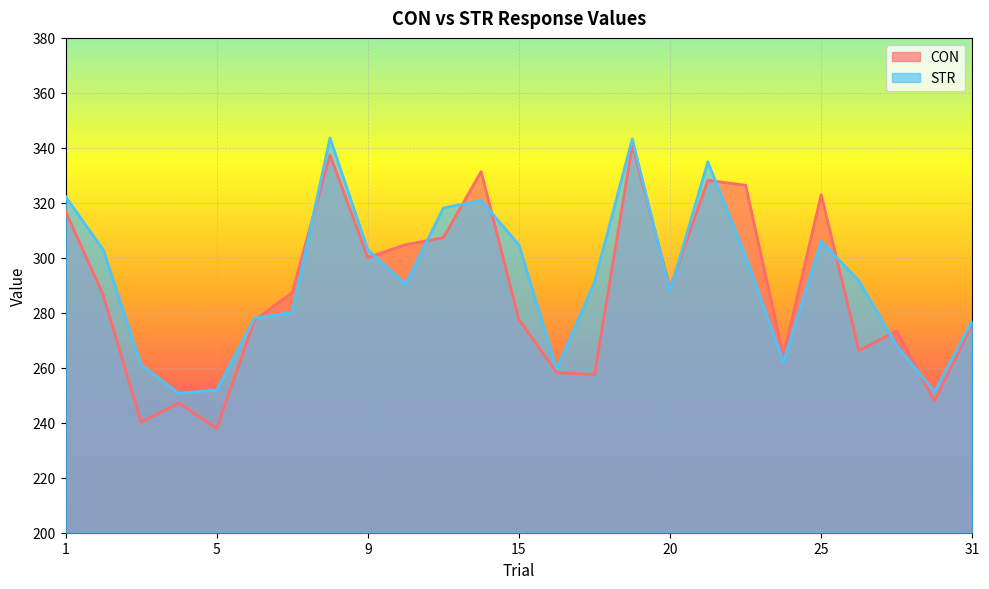

What is the sum of all STR values?

7301.1